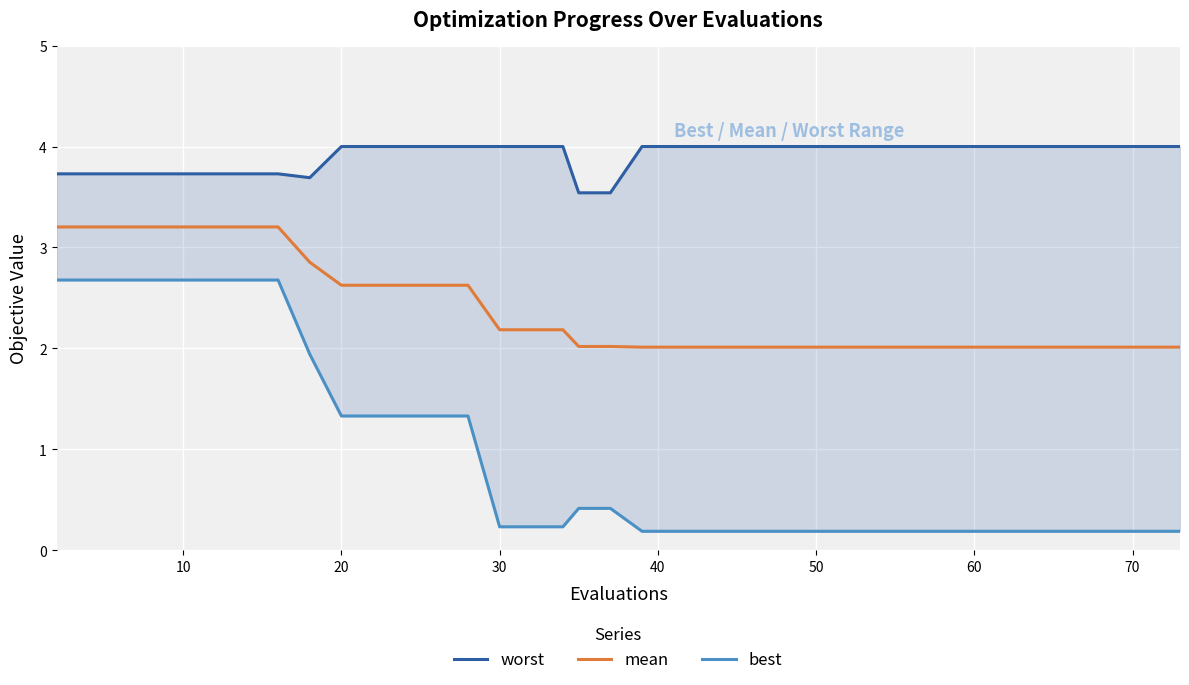

What is the minimum value for mean?

2.0